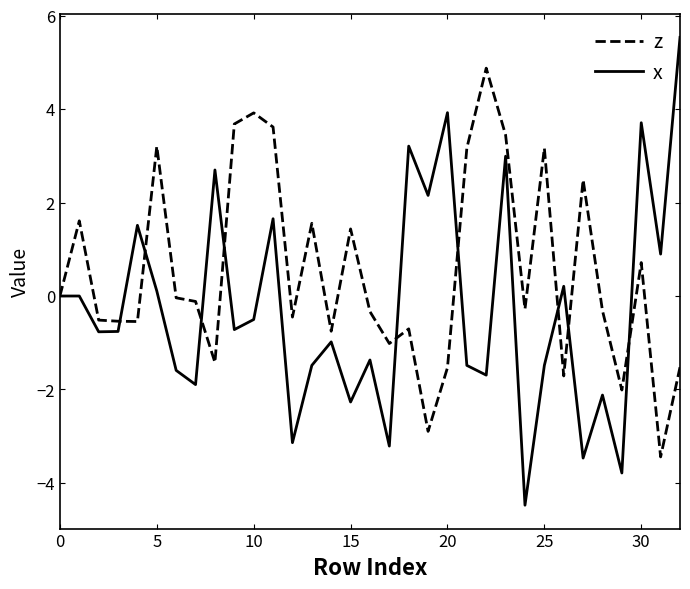

List the series in order of their peak value, lowest first.

z, x